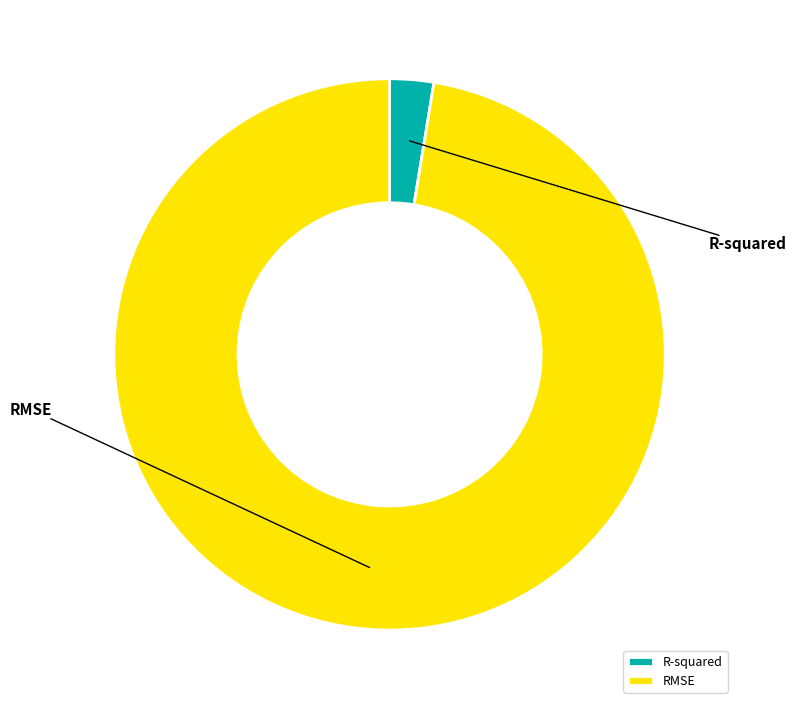

To the nearest percent, what is the average slice percentage?

50%